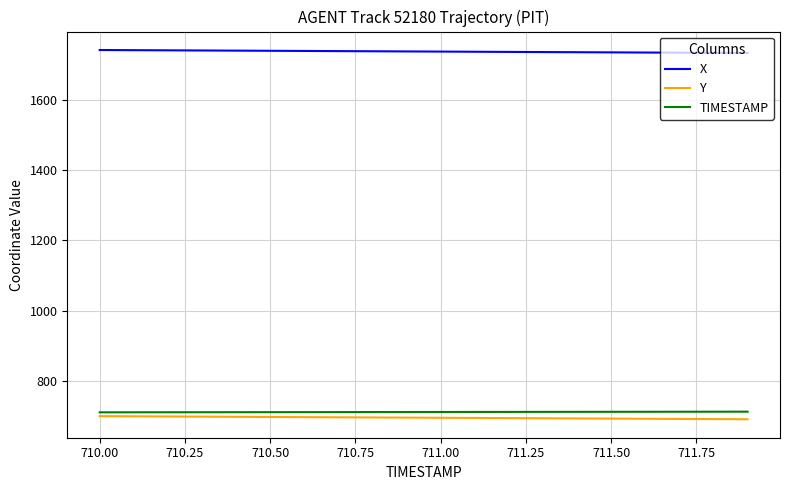

True or false: TIMESTAMP and X intersect in this chart.

False